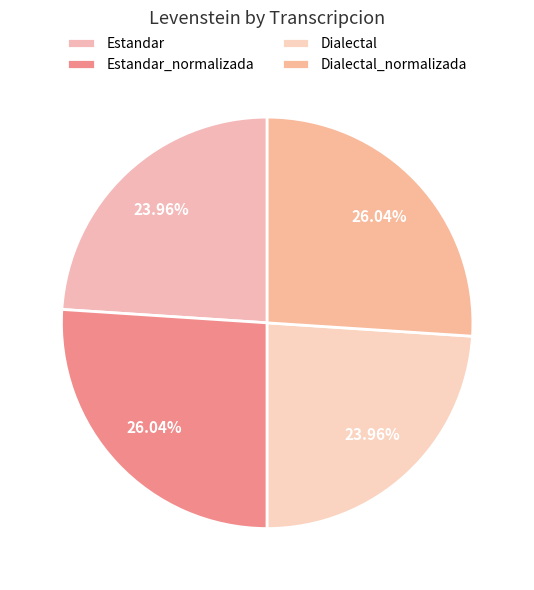

Is the sum of Dialectal_normalizada and Estandar_normalizada greater than half?

Yes